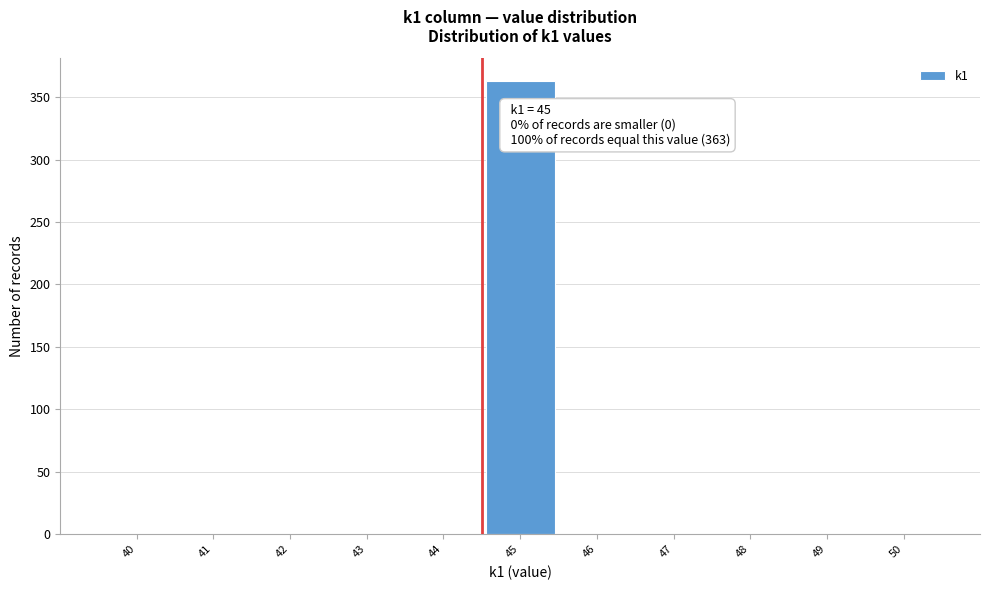

Reading left to right, extract all data points from this chart.

40=0	41=0	42=0	43=0	44=0	45=363	46=0	47=0	48=0	49=0	50=0